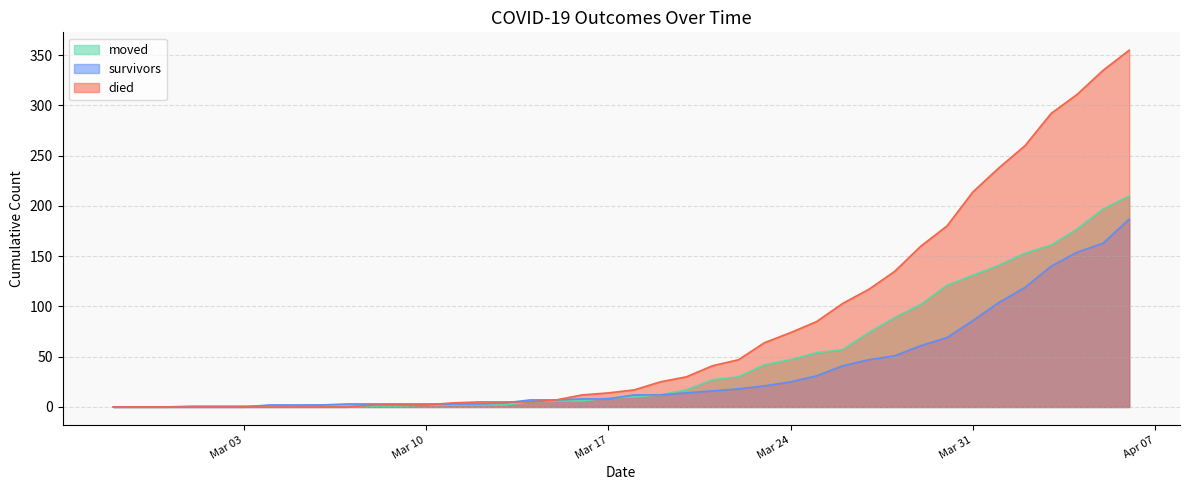

True or false: died has more than 1 interior local peaks.

False